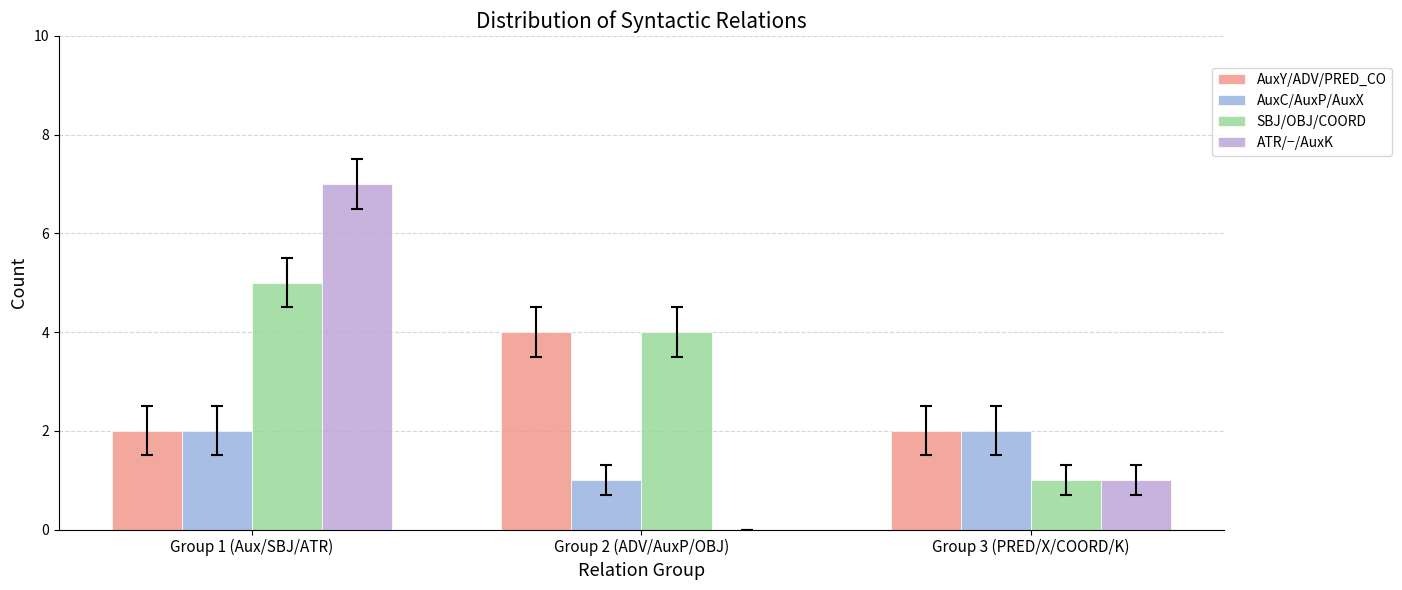

Between Group 2 (ADV/AuxP/OBJ) and Group 3 (PRED/X/COORD/K), which series saw the biggest shift?

SBJ/OBJ/COORD